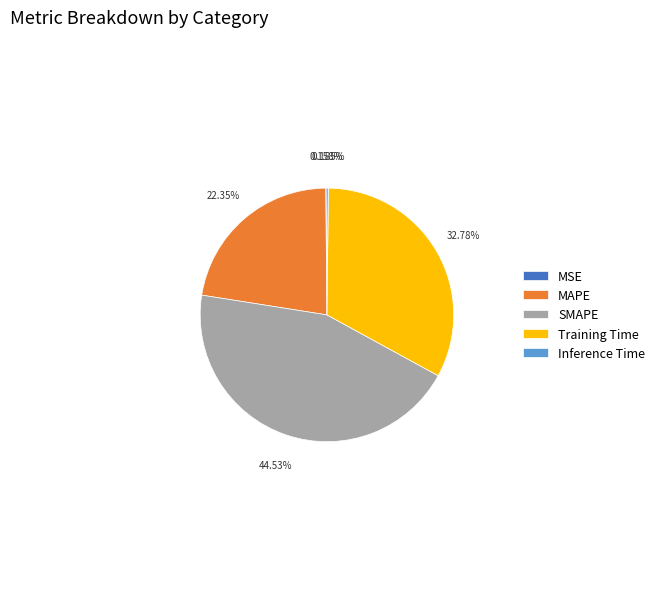

Does any single category account for the majority?

No